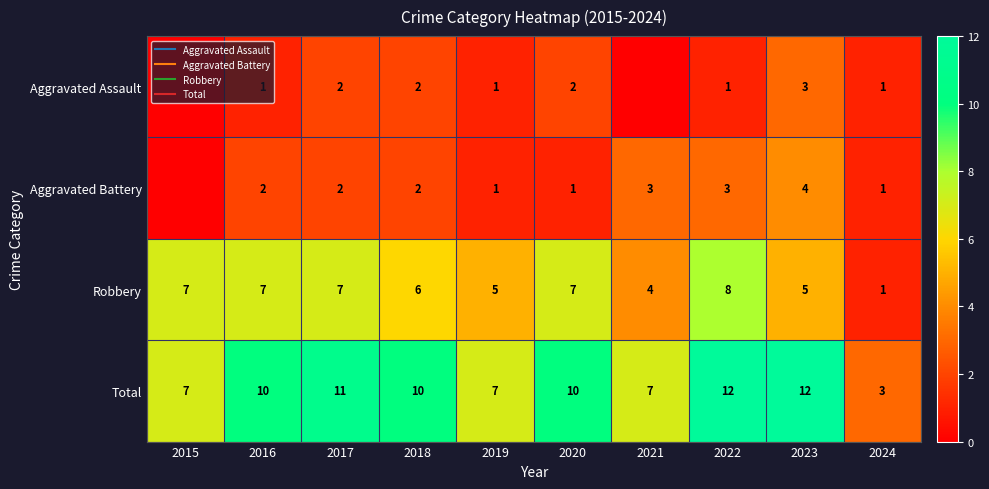

Rank the series by their maximum value, from highest to lowest.

Total, Robbery, Aggravated Battery, Aggravated Assault